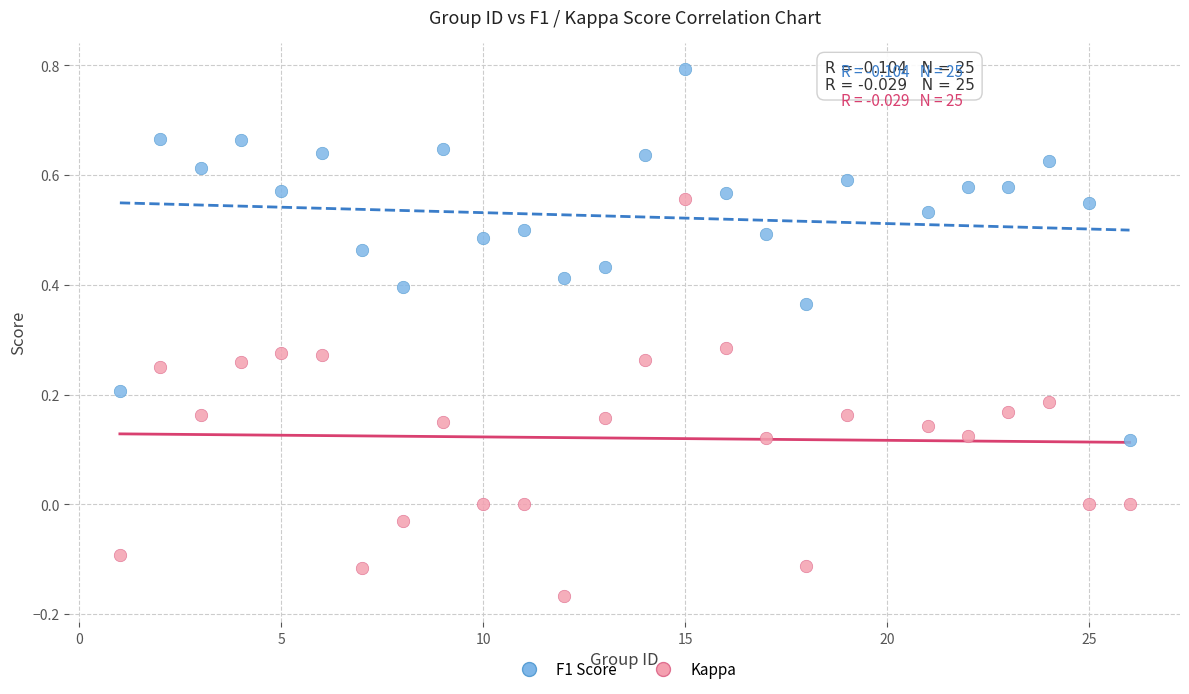

Which series reaches the minimum Y coordinate?

Kappa